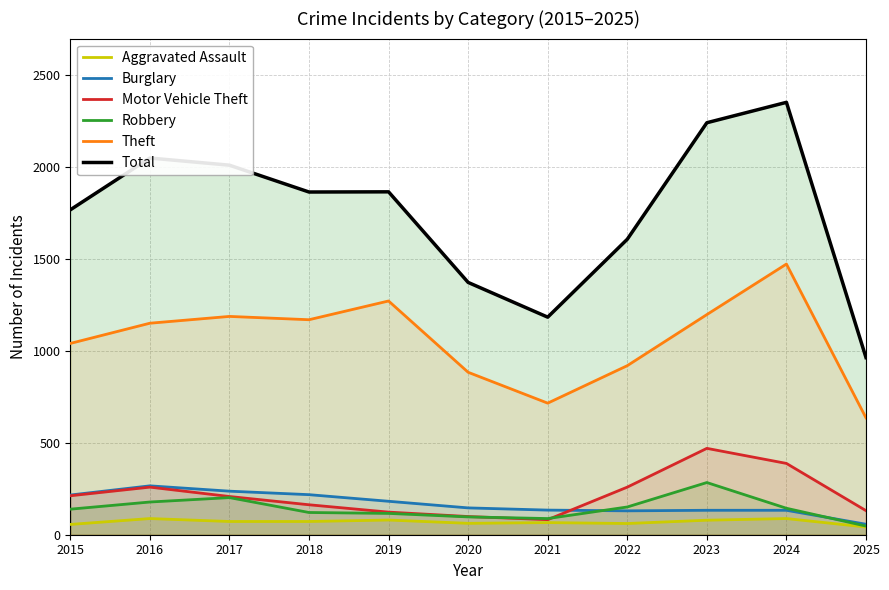

What is the sum of the Total values at 2021 and 2020?

2557